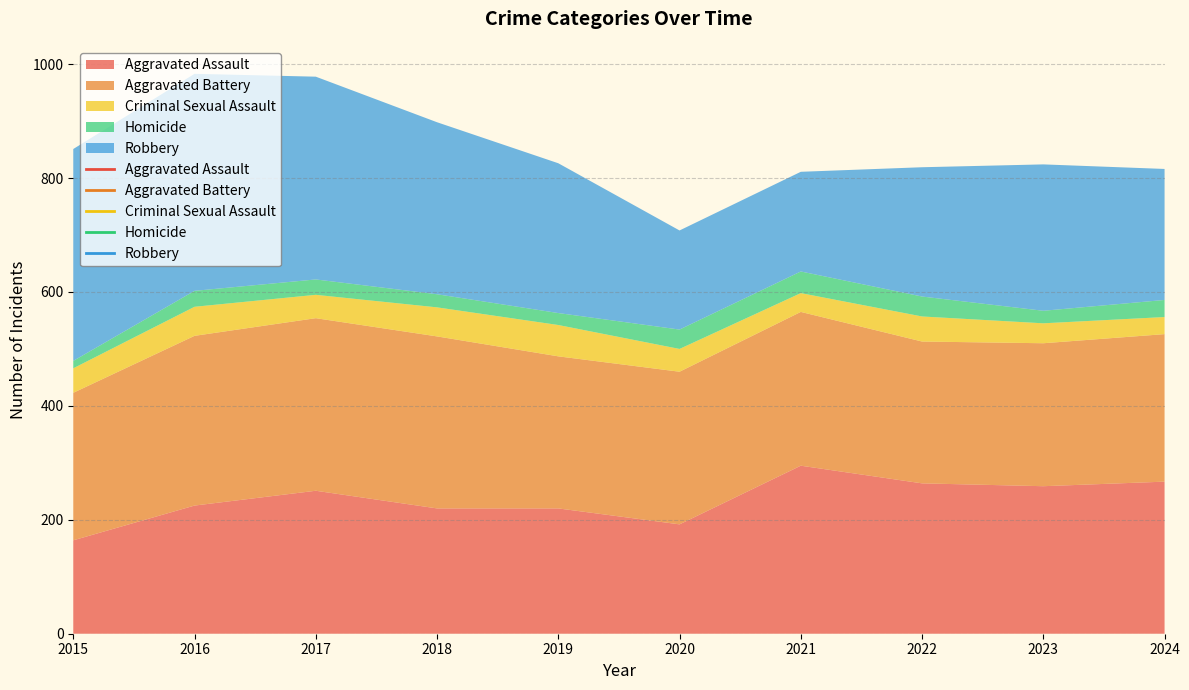

Does the chart have visible grid lines?

Yes